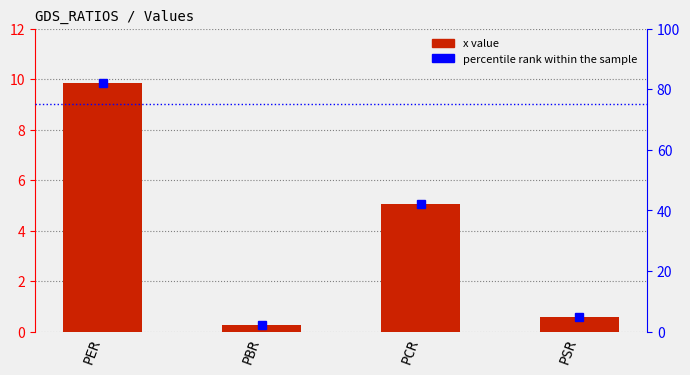

Which series has the largest range (max minus min)?

percentile rank within the sample